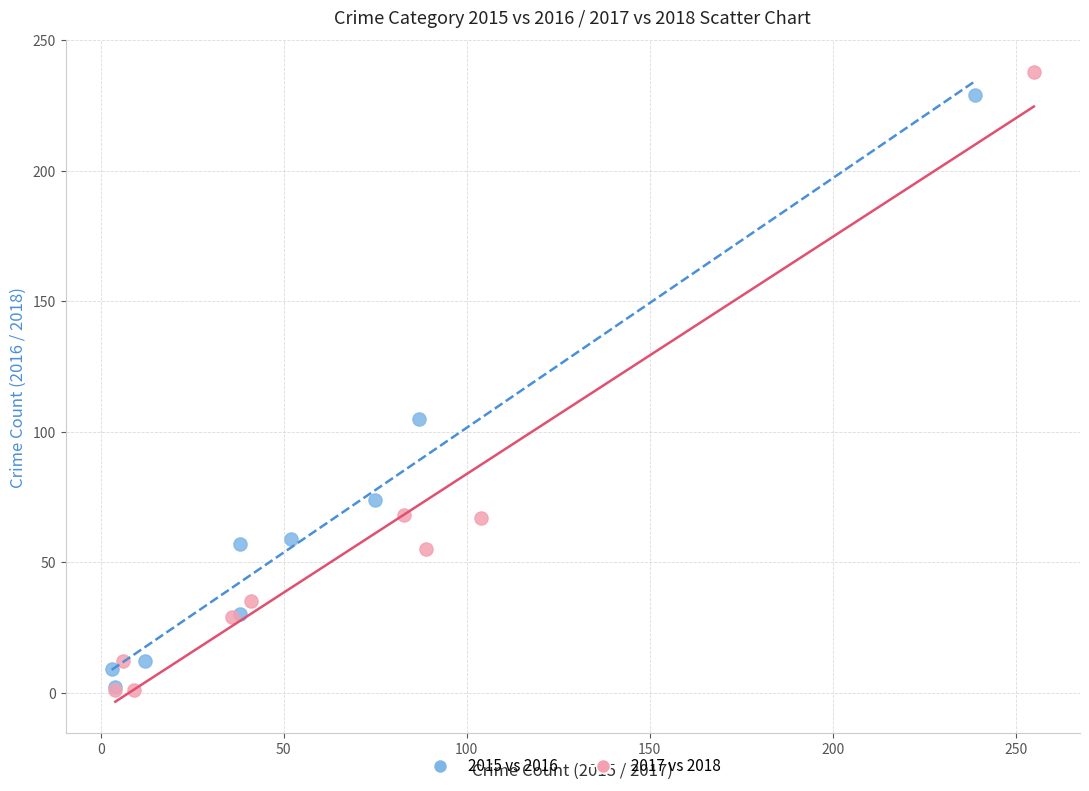

Which series contains the highest Y value?

2017 vs 2018